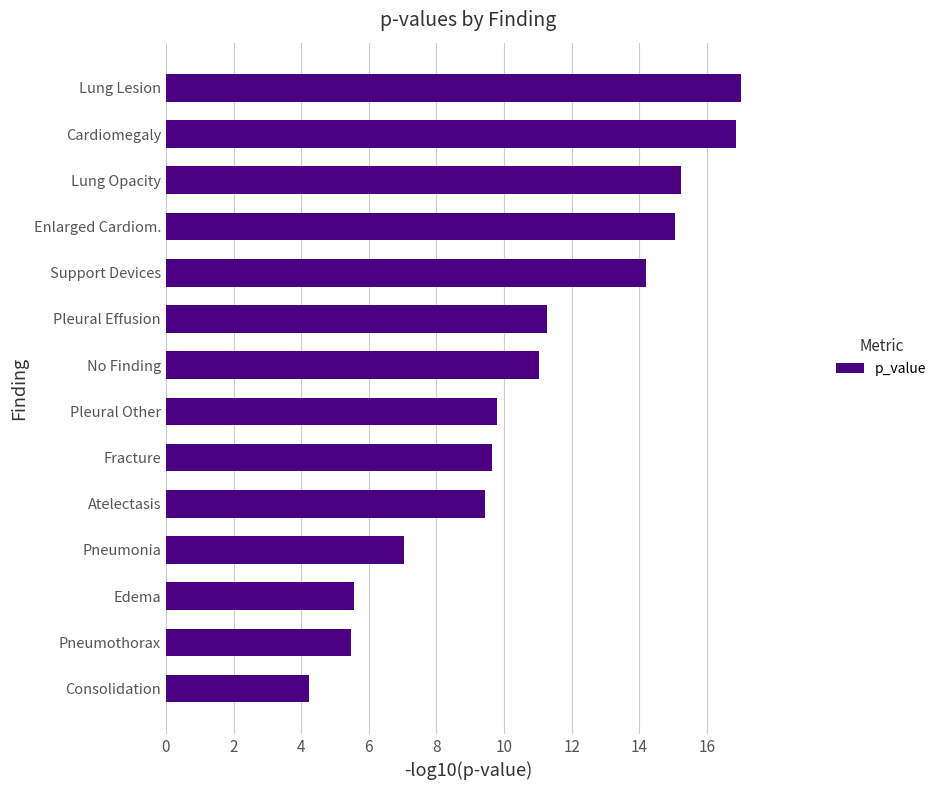

Is it true that the value at Lung Opacity is 21.7?

False